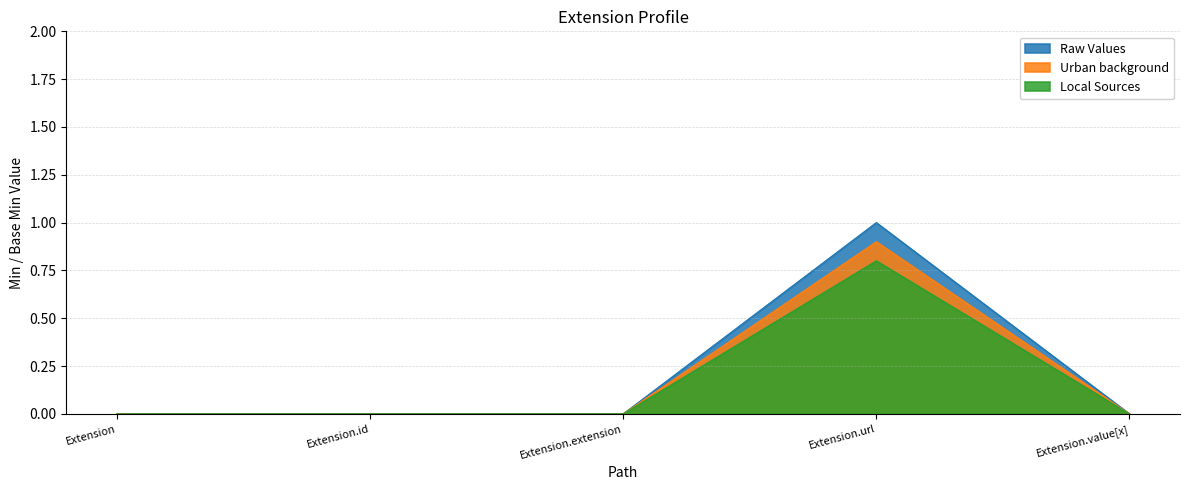

List the series in order of their peak value, highest first.

Raw Values, Urban background, Local Sources